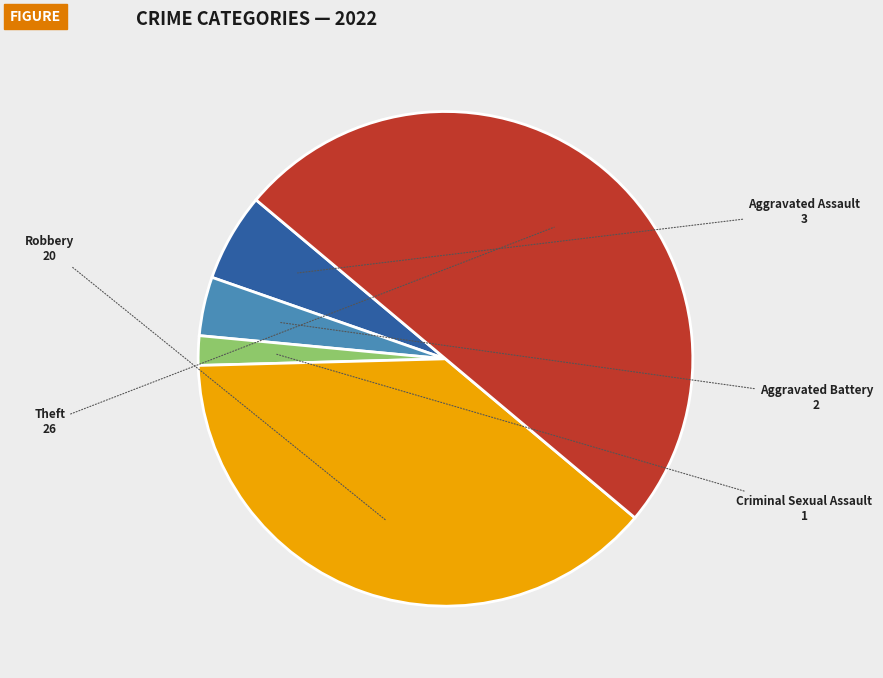

Which category has the smallest portion of the pie?

Criminal Sexual Assault